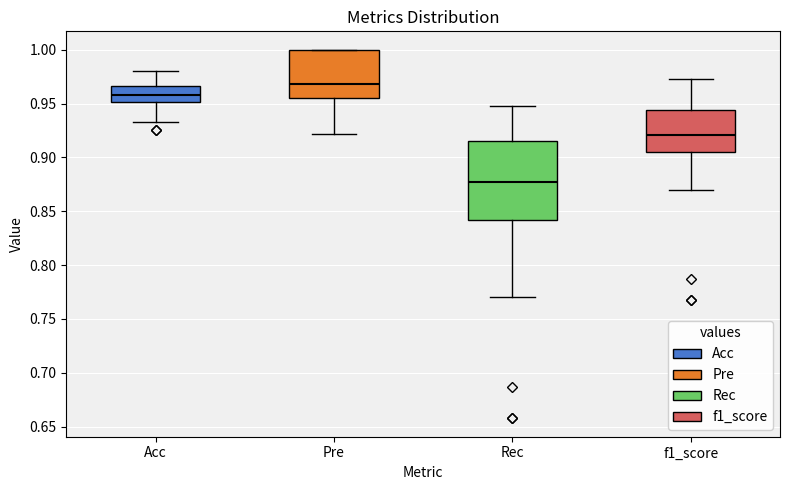

Reading left to right, read every box against the y-axis: the position of its median line, the range the box covers, and the ends of its whiskers. The values are not printed on the chart, so give them approximately, as read against the axis.

Acc: median 0.960, box 0.950 to 0.965, whiskers 0.935 to 0.980
Pre: median 0.970, box 0.955 to 1.000, whiskers 0.920 to 1.000
Rec: median 0.875, box 0.840 to 0.915, whiskers 0.770 to 0.950
f1_score: median 0.920, box 0.905 to 0.945, whiskers 0.870 to 0.975